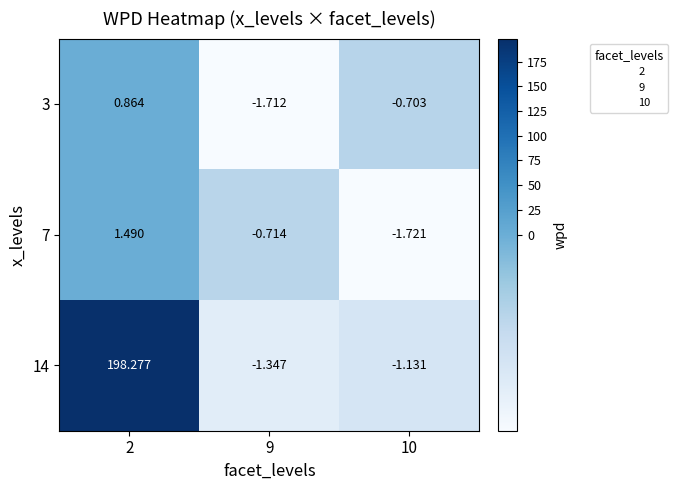

Is the value of 14 at 9 greater than the value of 7 at 2?

No